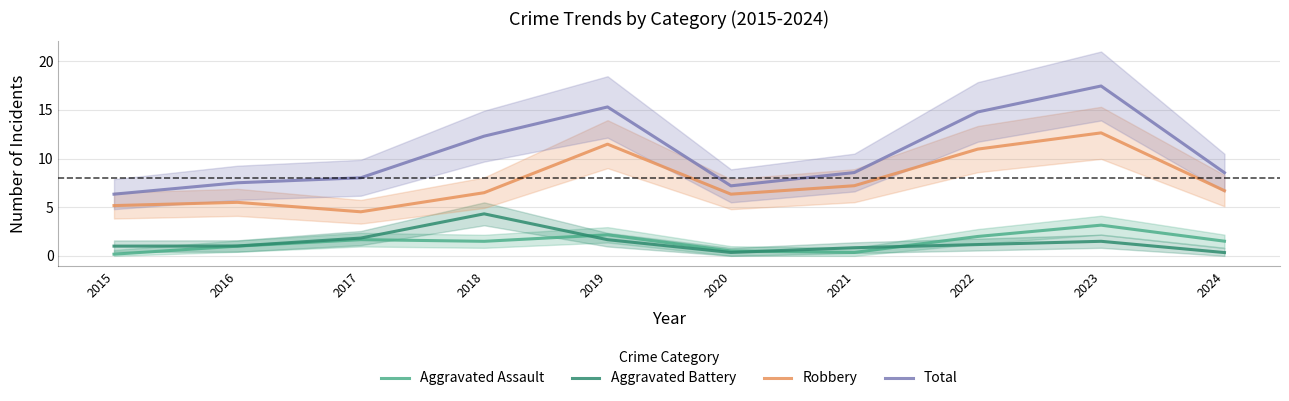

Reading right to left, transcribe all the data shown in this chart.

Aggravated Assault: 1.5	3.2	2.0	0.3	0.5	2.2	1.5	1.7	1.0	0.2
Aggravated Battery: 0.3	1.5	1.2	0.8	0.3	1.7	4.3	1.8	1.0	1.0
Robbery: 6.7	12.6	11.0	7.2	6.3	11.5	6.5	4.5	5.5	5.2
Total: 8.5	17.5	14.8	8.6	7.2	15.3	12.3	8.0	7.5	6.3